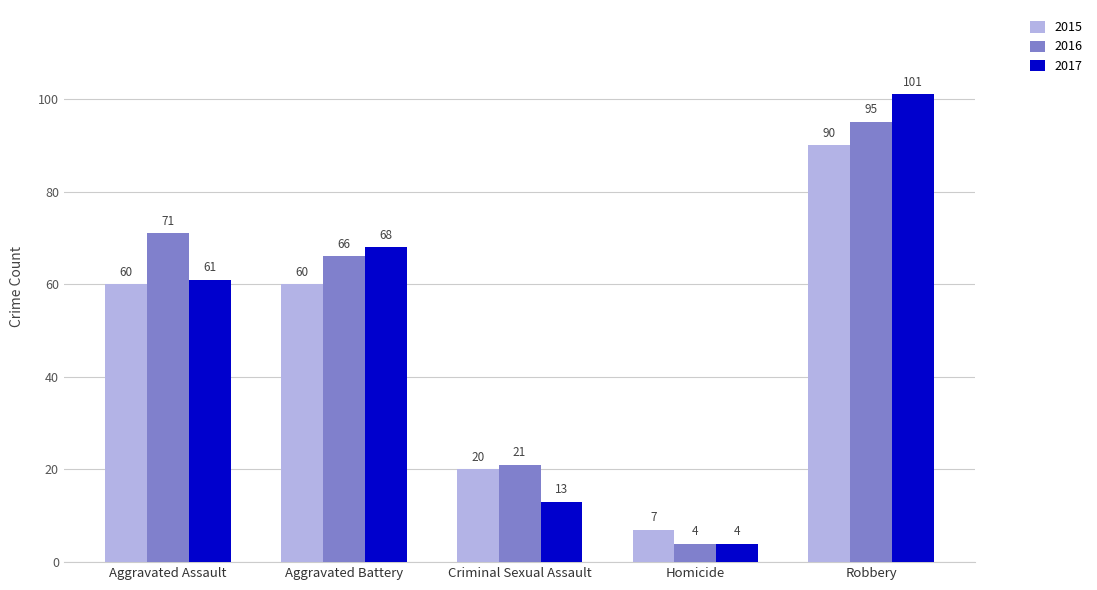

Between Criminal Sexual Assault and Homicide, which series saw the biggest shift?

2016